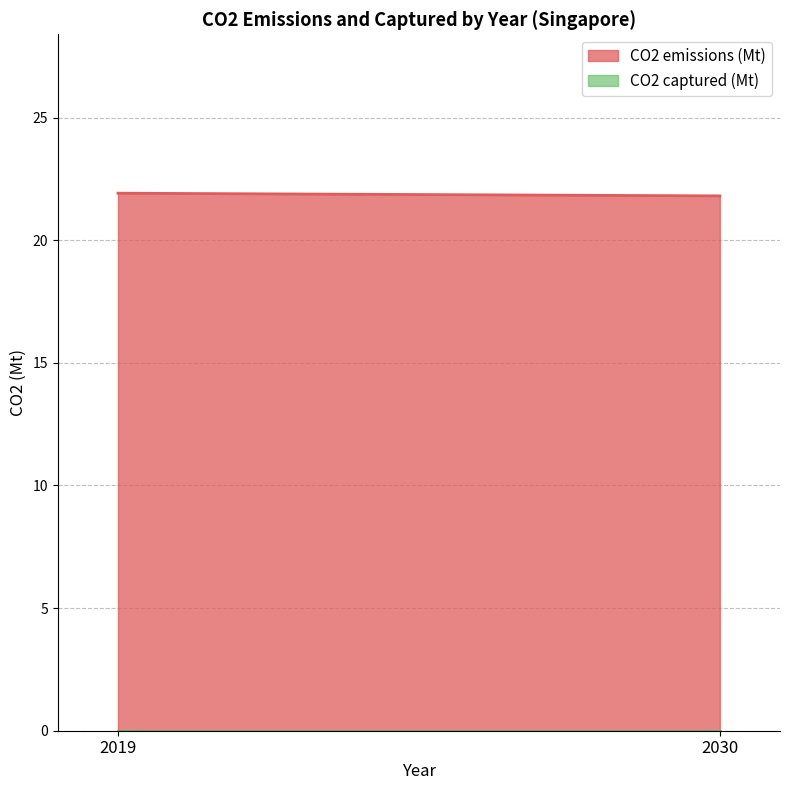

Where is CO2 emissions (Mt) nearest to the value 21?

2030